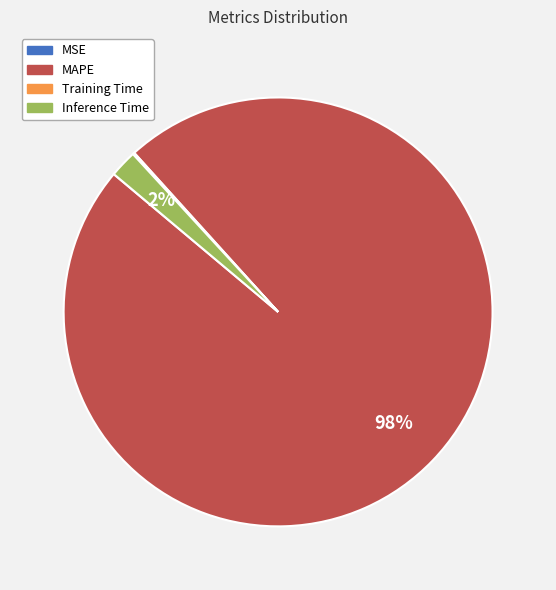

Is it true that Inference Time is 2% of the pie?

True